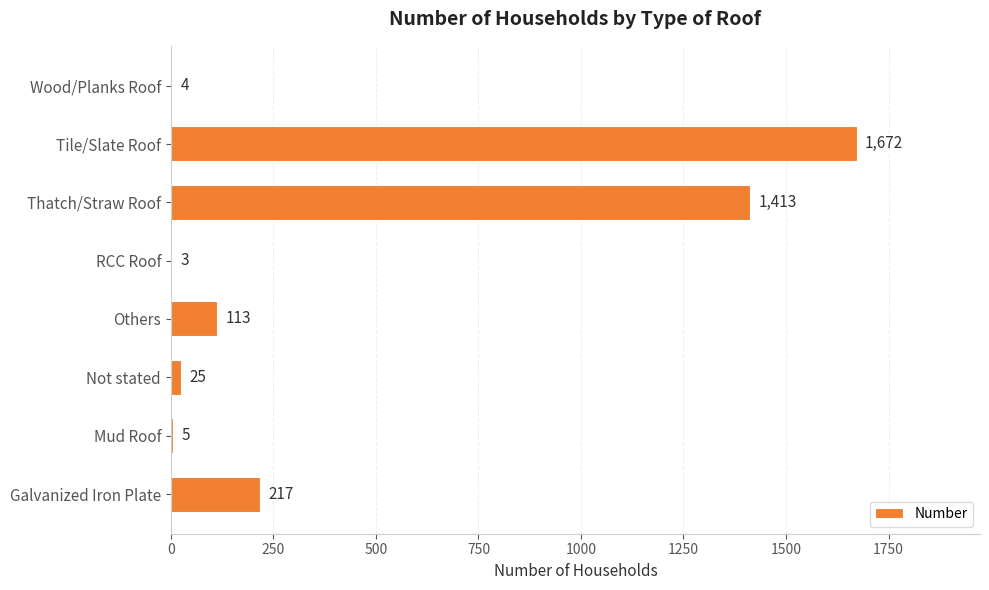

How many series are shown in this chart?

1